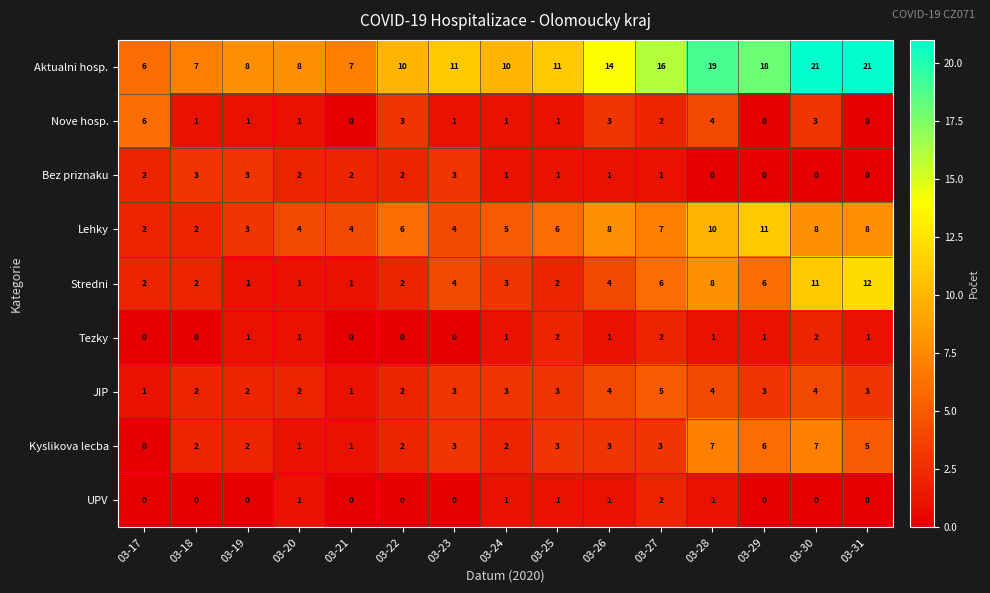

What is the highest value of the Stredni series?

12